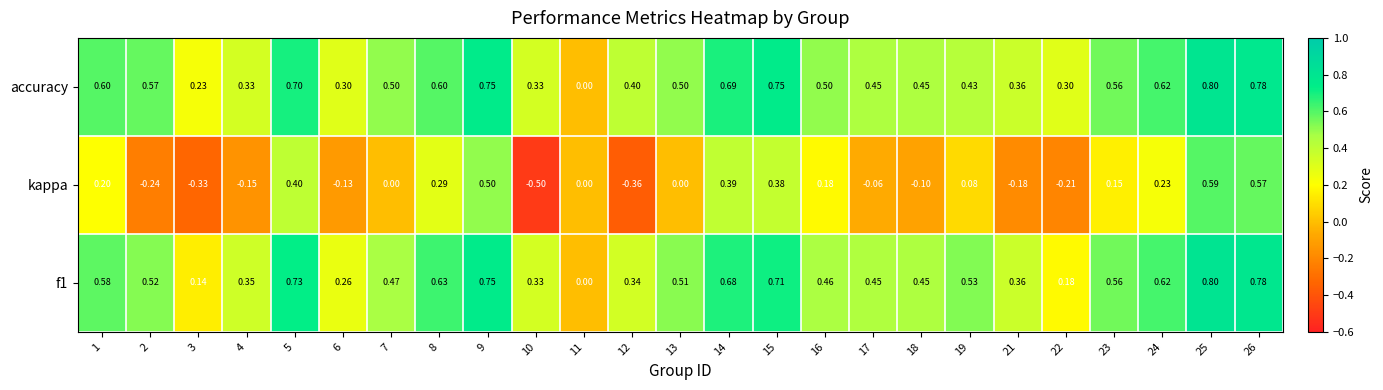

Is the value of f1 at 16 greater than the value of accuracy at 11?

Yes